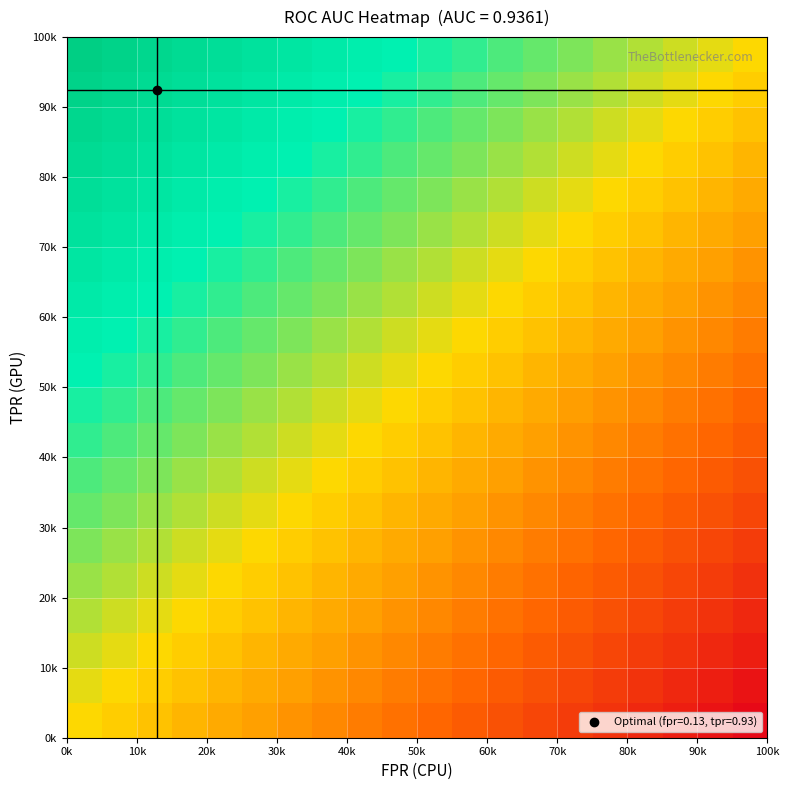

What is the minimum value shown in the chart?

-1.0